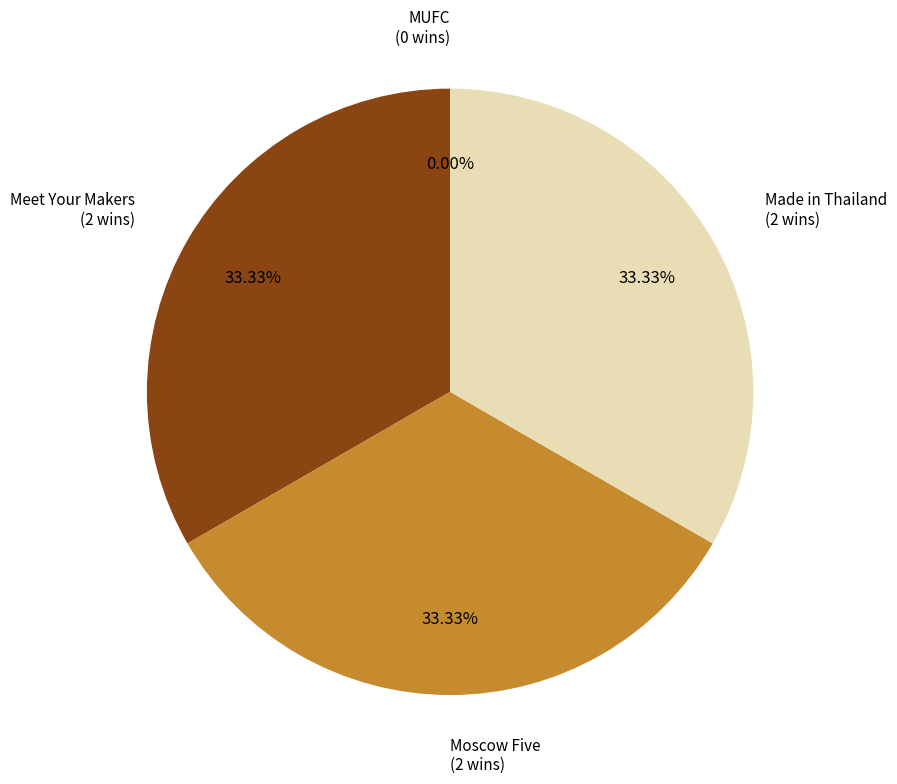

Combined, do Meet Your Makers and Moscow Five account for over 50%?

Yes